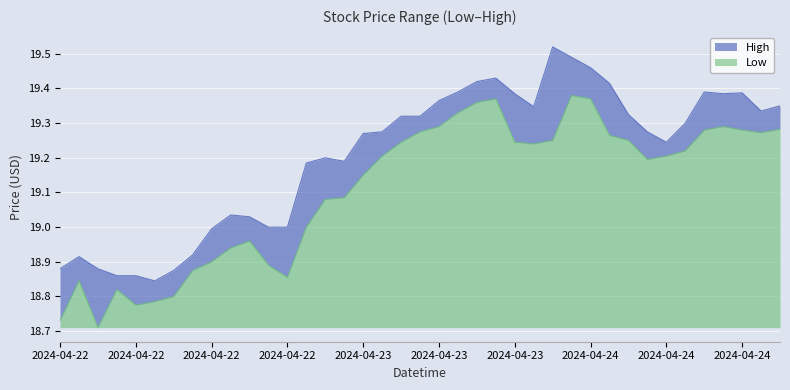

Between 2024-04-22 10:30 and 2024-04-23 14:30, which series saw the biggest shift?

Low